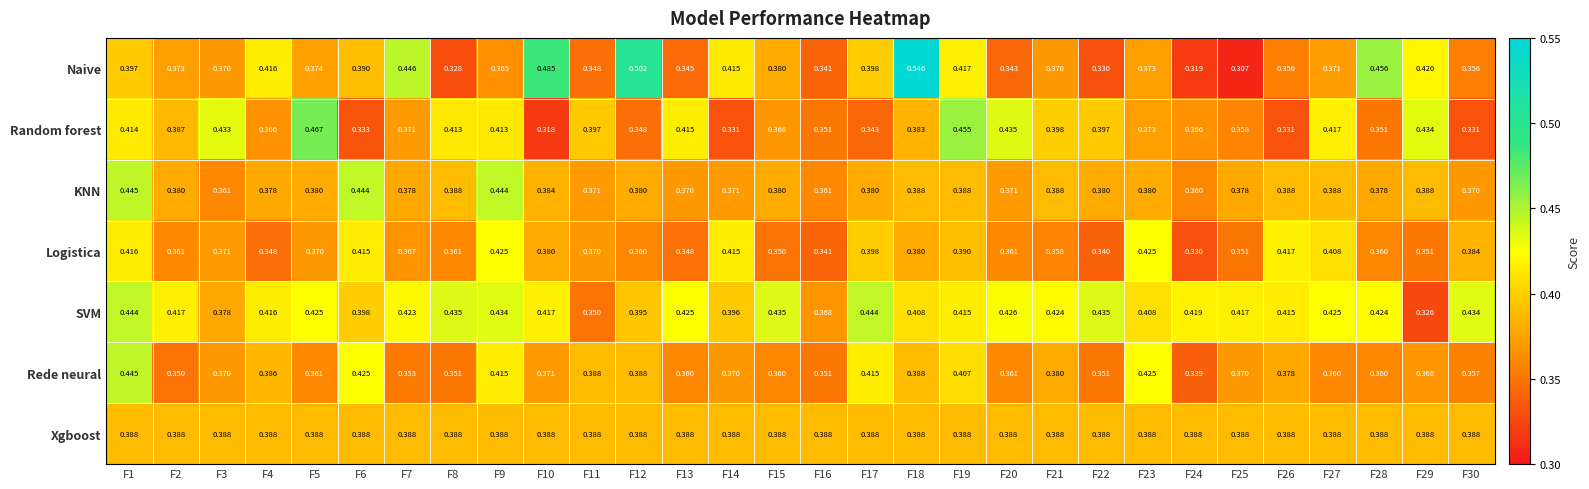

Is the value of Naive at F28 greater than the value of KNN at F28?

Yes